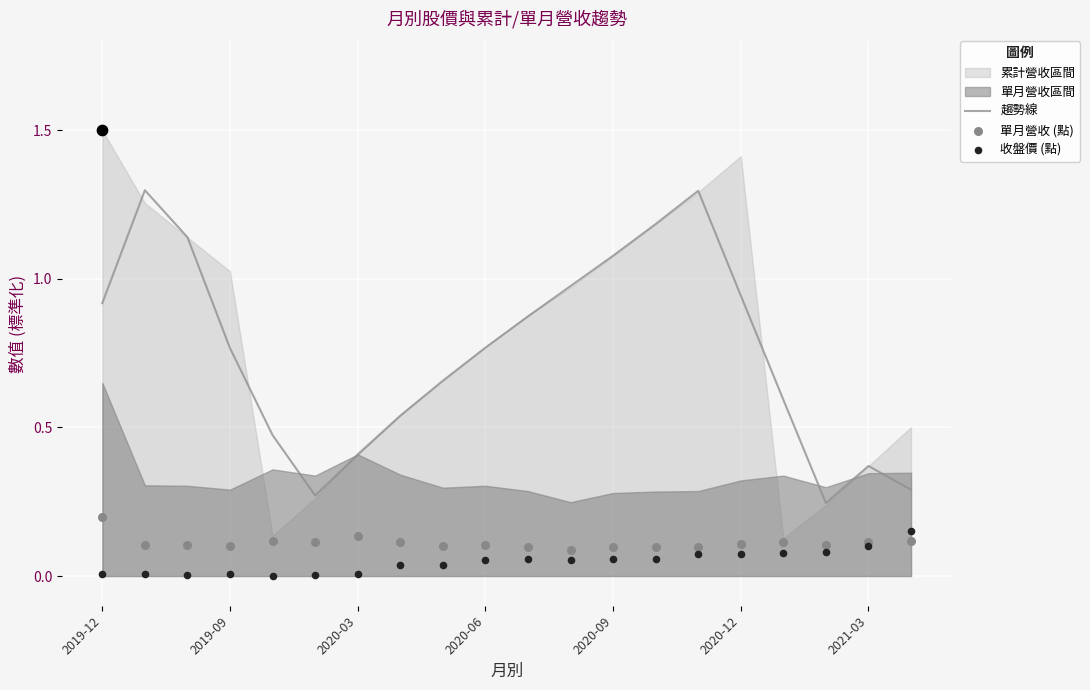

At how many categories does at least one series exceed 0?

20